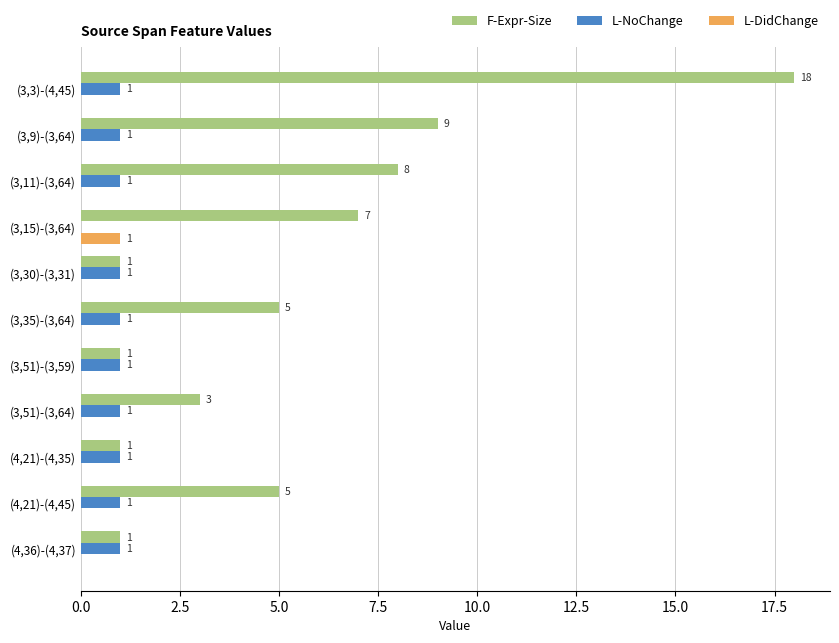

Which series has the largest total across all categories?

F-Expr-Size